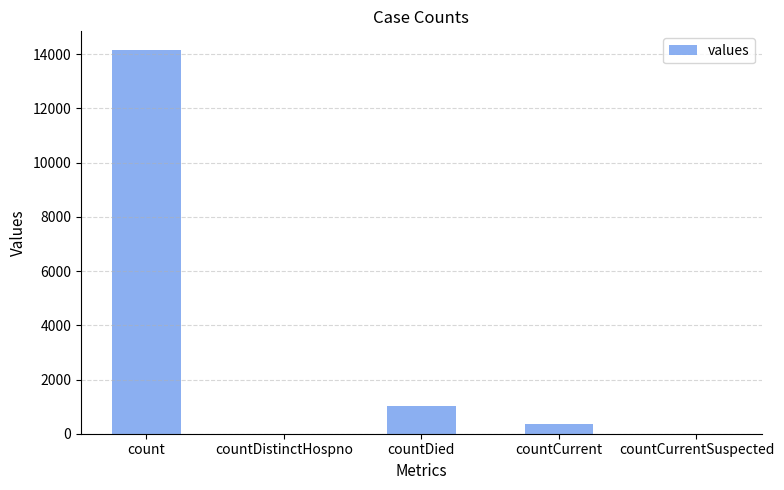

What is the sum of the values at countCurrent and countCurrentSuspected?

362